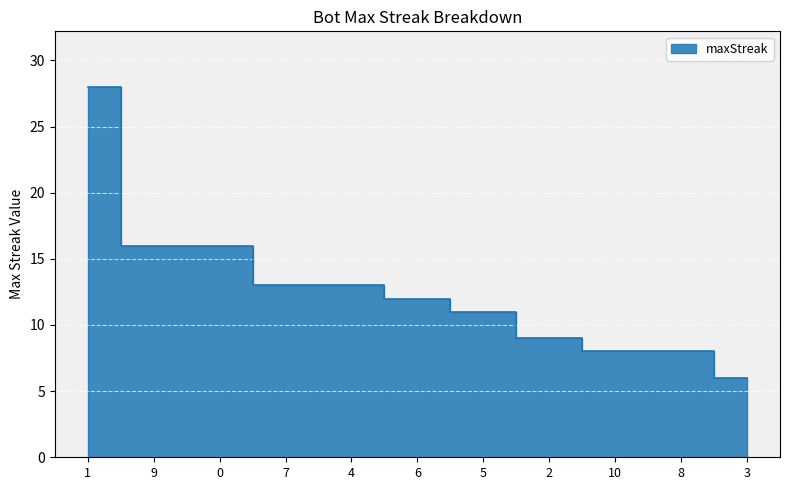

What is the difference between the second highest and minimum values?

10